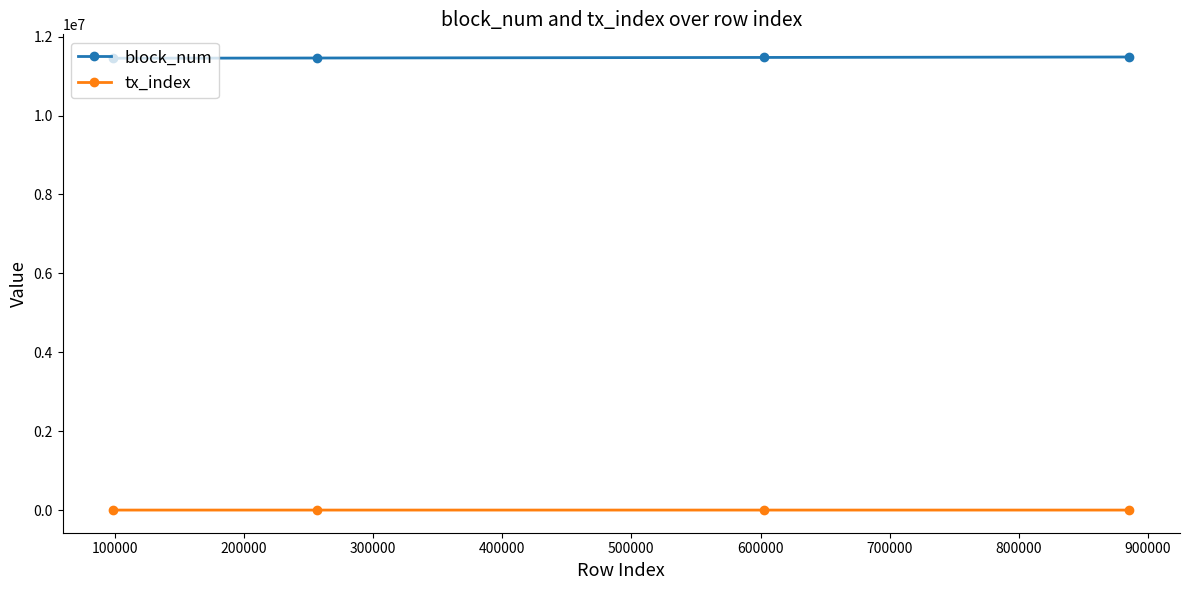

True or false: block_num has more than 2 points higher than both neighbors.

False